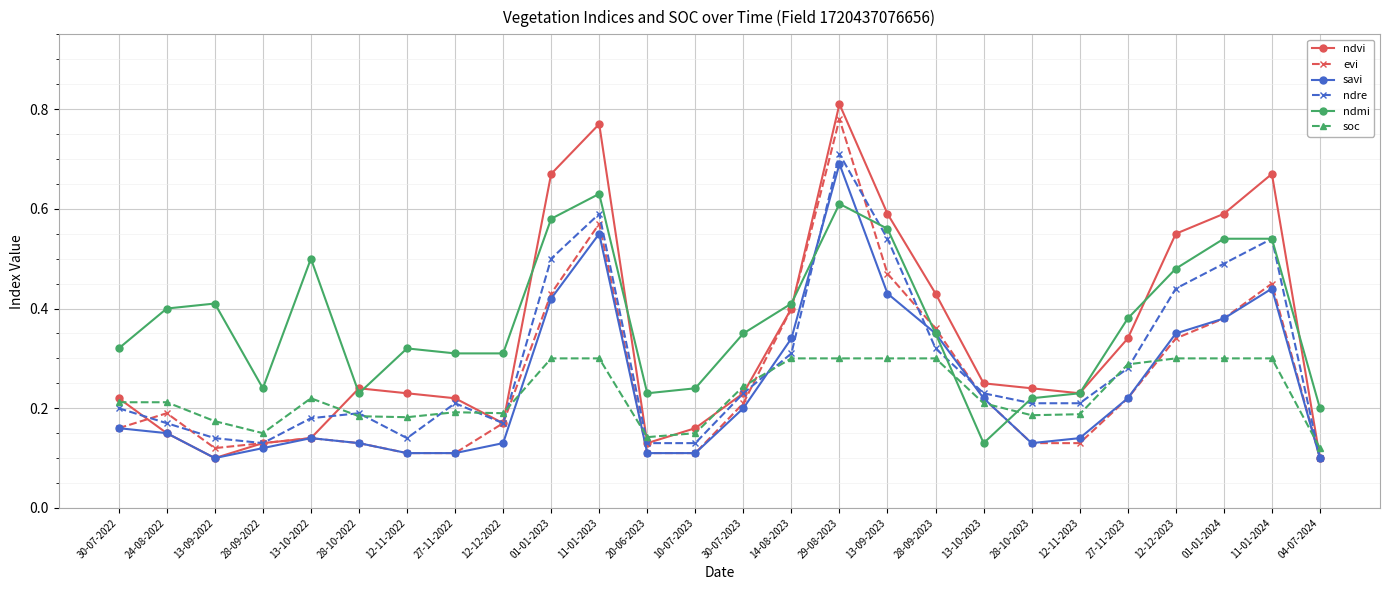

What position from the right is 29-08-2023?

11